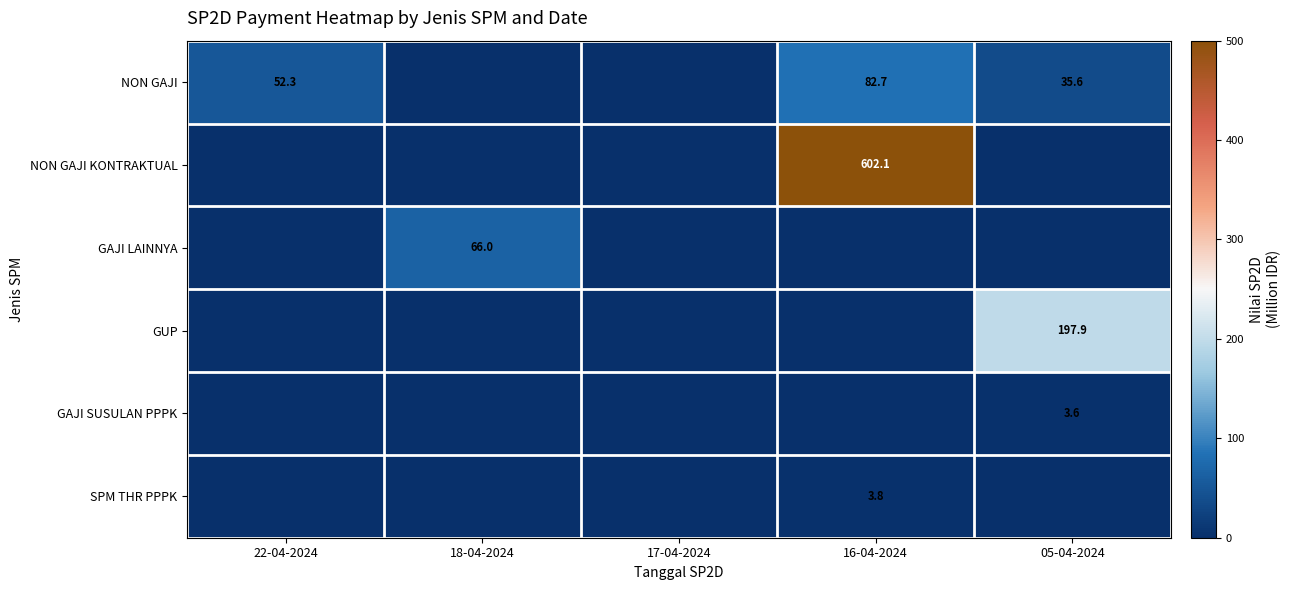

Is it true that NON GAJI KONTRAKTUAL equals 602.1 at 16-04-2024?

True